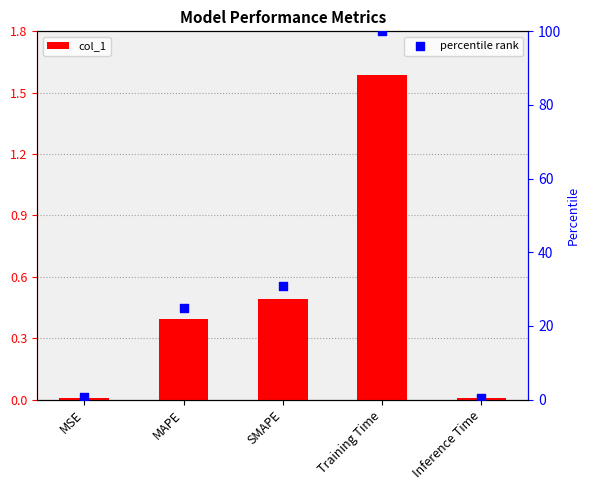

What are all the series names shown in the legend?

col_1, percentile rank